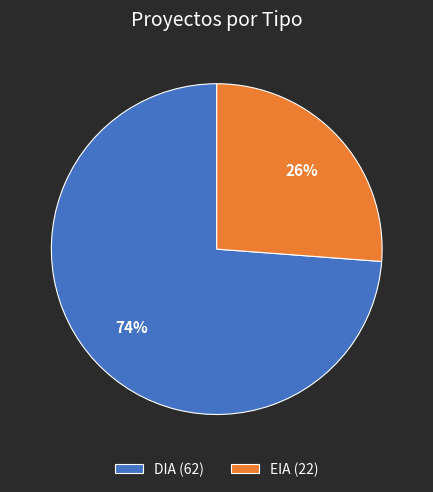

Between EIA and DIA, which is larger?

DIA